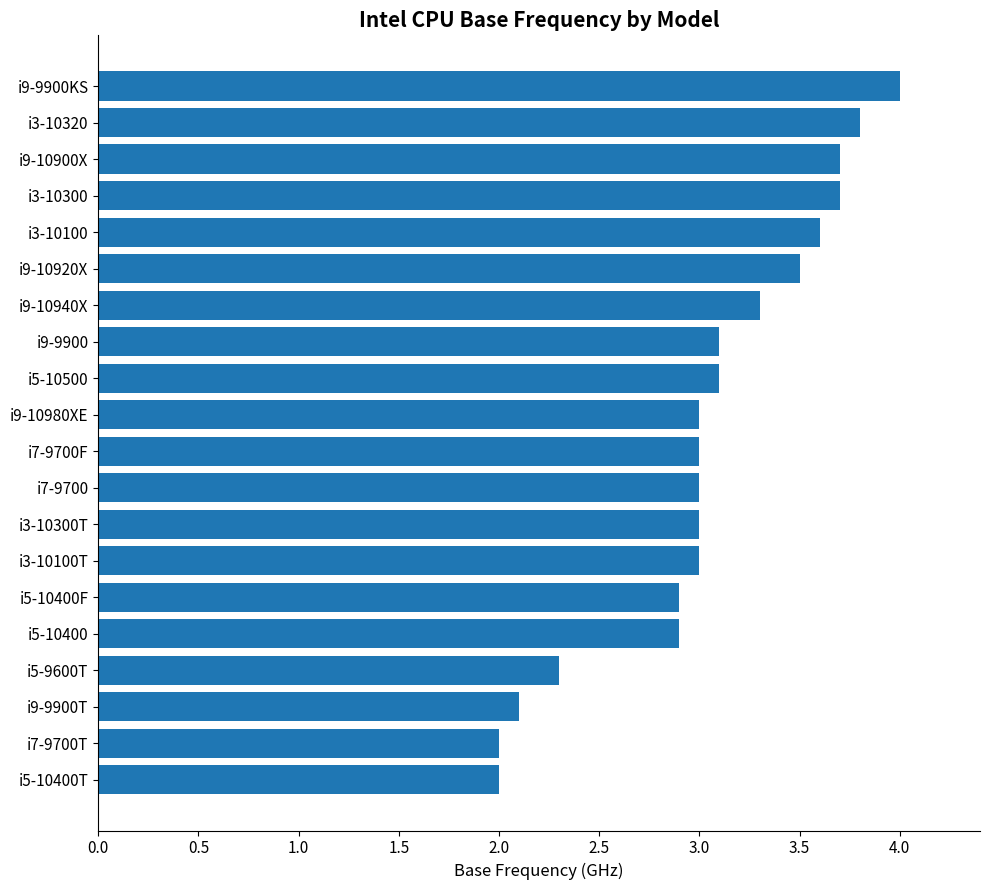

Approximately how many times larger is the value at i5-10400T compared to i5-10400F?

0.7